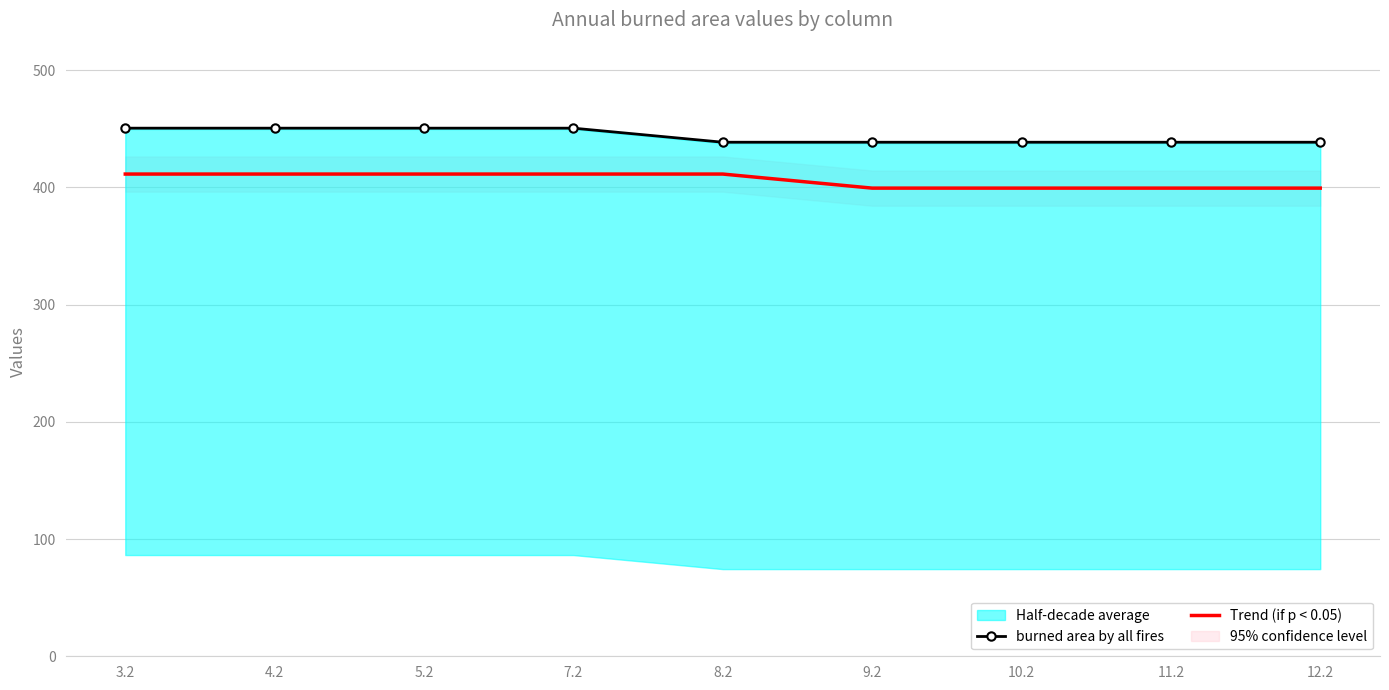

At 7.2, list the series in order from smallest to largest.

Trend (if p < 0.05), burned area by all fires